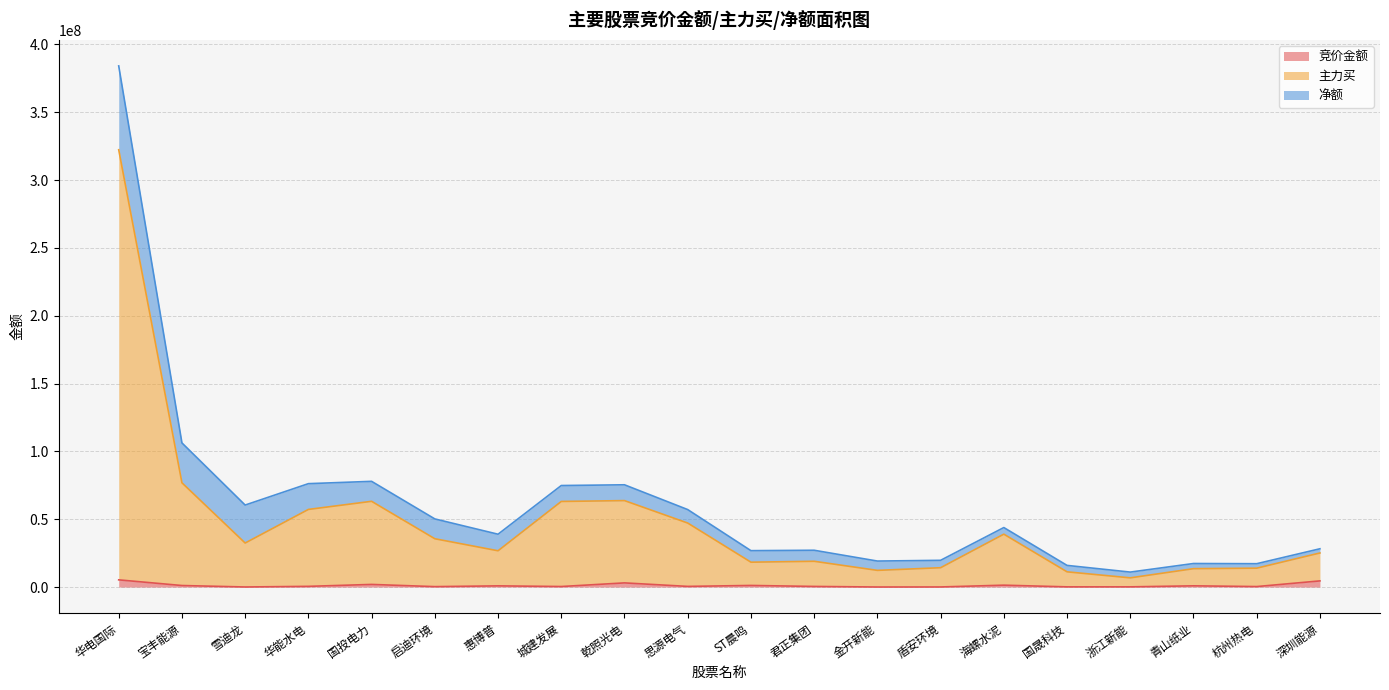

What are all the series names shown in the legend?

竞价金额, 主力买, 净额